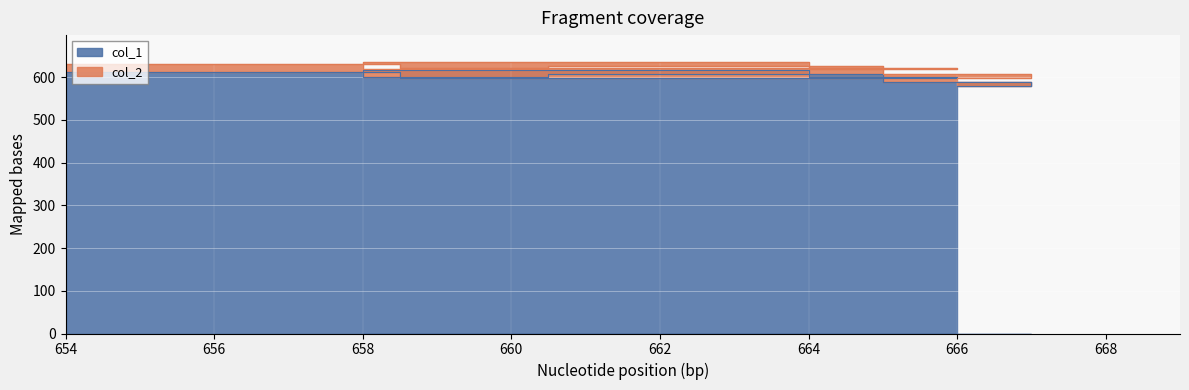

What is the sum of the values at 666 and 663?

1179